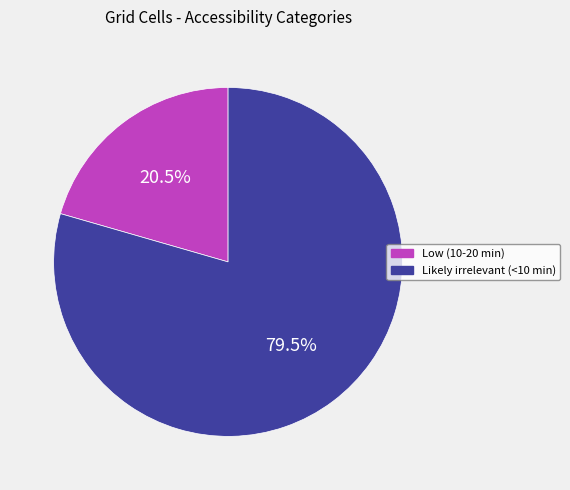

What percentage do Likely irrelevant (<10 min) and Low (10-20 min) together represent?

100.0%